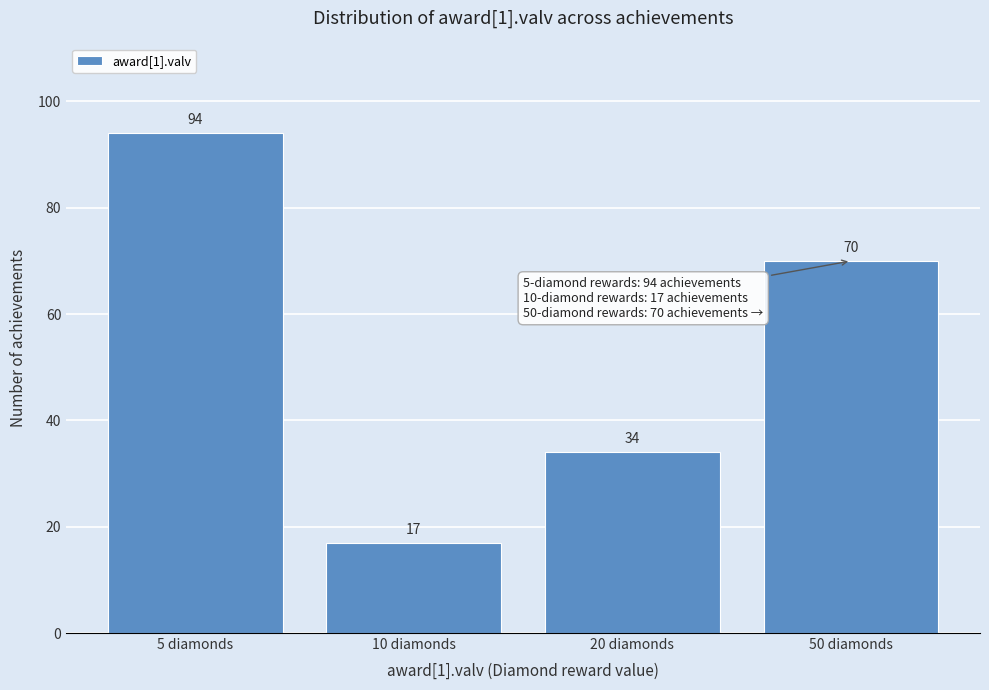

Reading left to right, what are all the values shown in this chart?

94	17	34	70